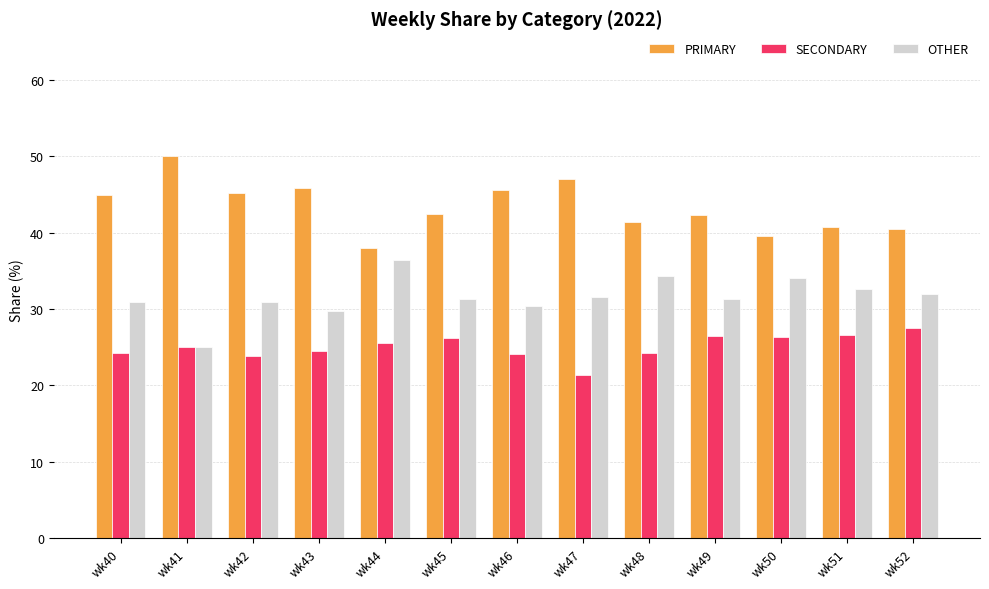

What is the sum of all PRIMARY values?

563.5